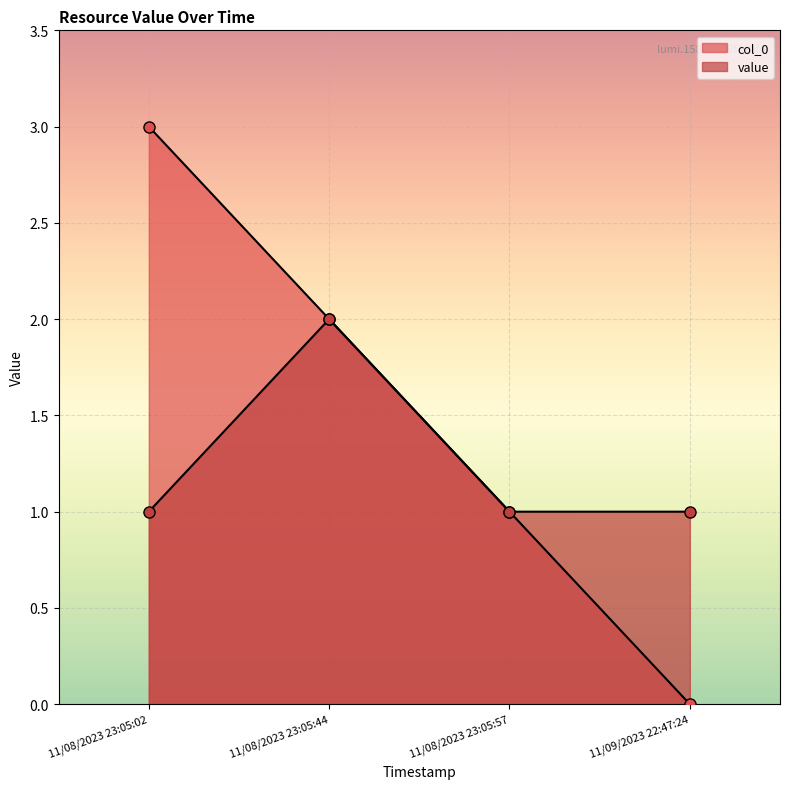

What is the minimum value for value?

1